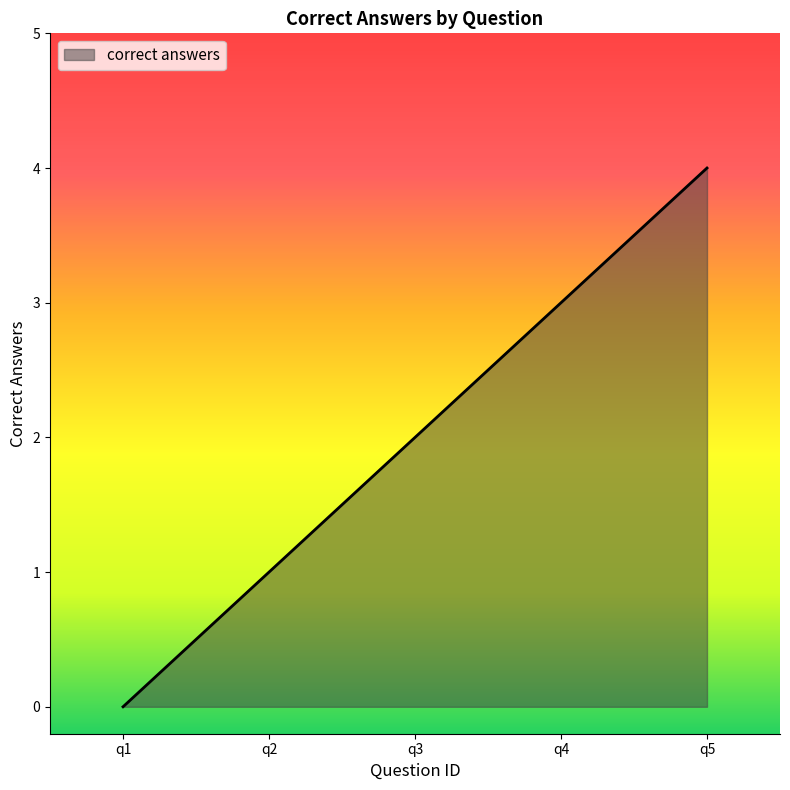

Rank the categories by value from lowest to highest.

q1, q2, q3, q4, q5